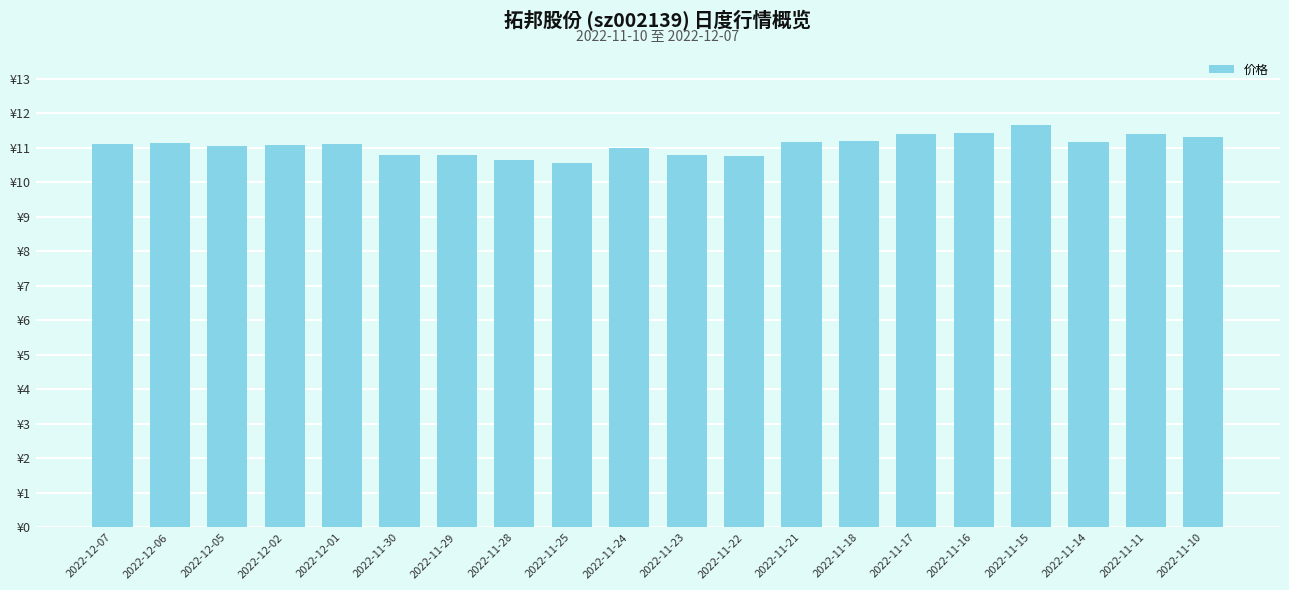

Does the chart contain any negative values?

No